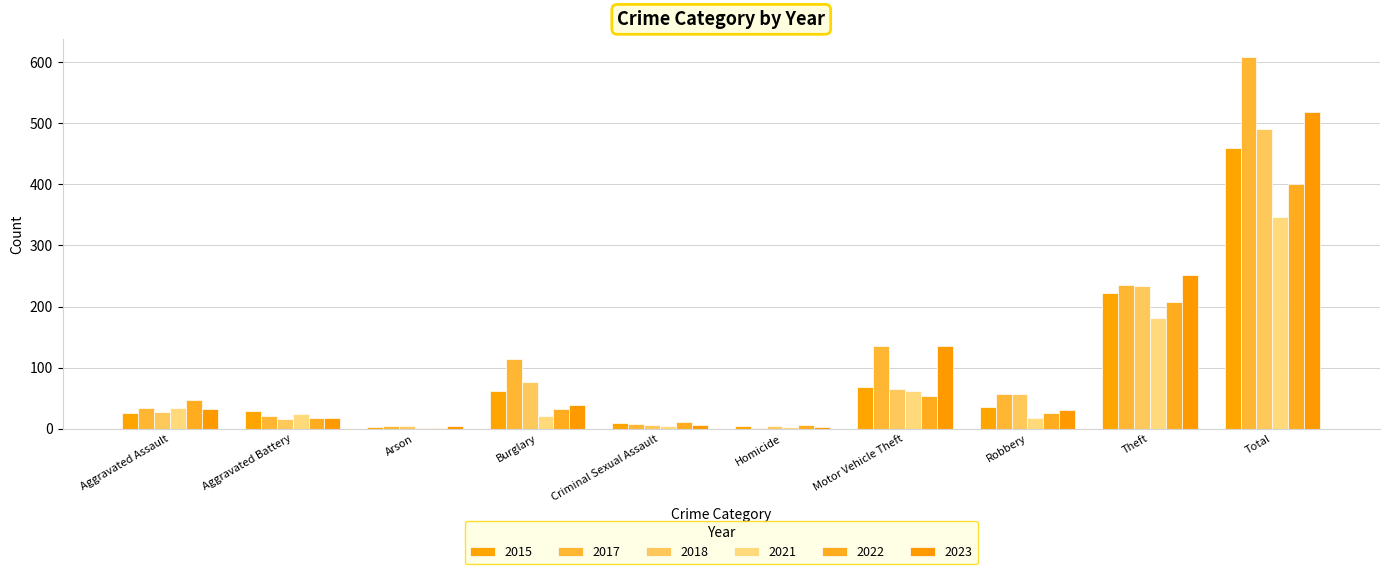

Where does the 2023 series first go above 33?

Burglary